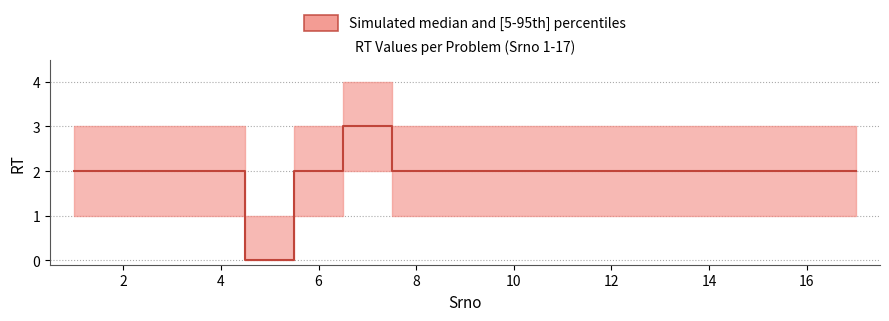

What is the maximum value shown in the chart?

3